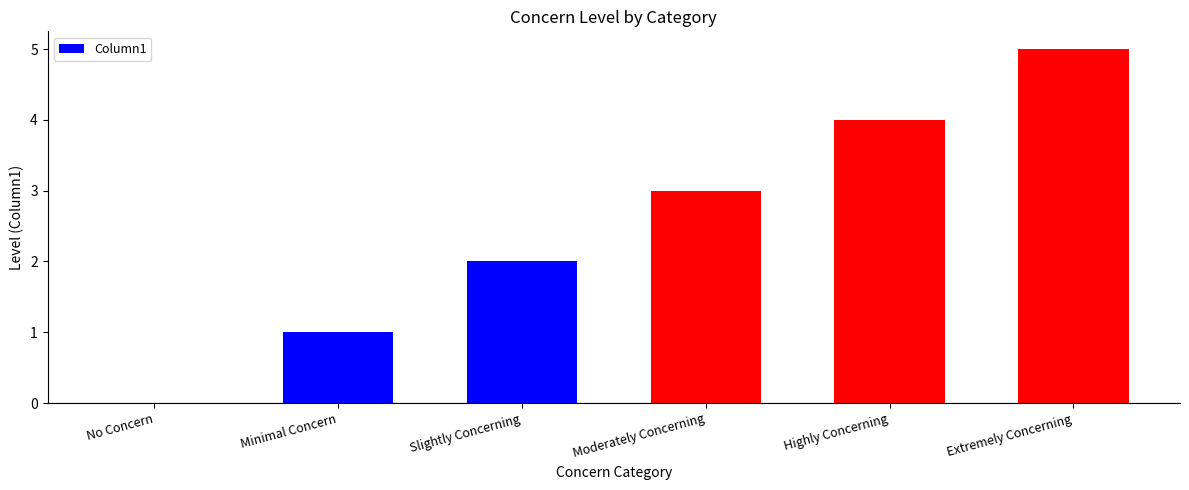

Reading left to right, extract all data points from this chart.

0	1	2	3	4	5